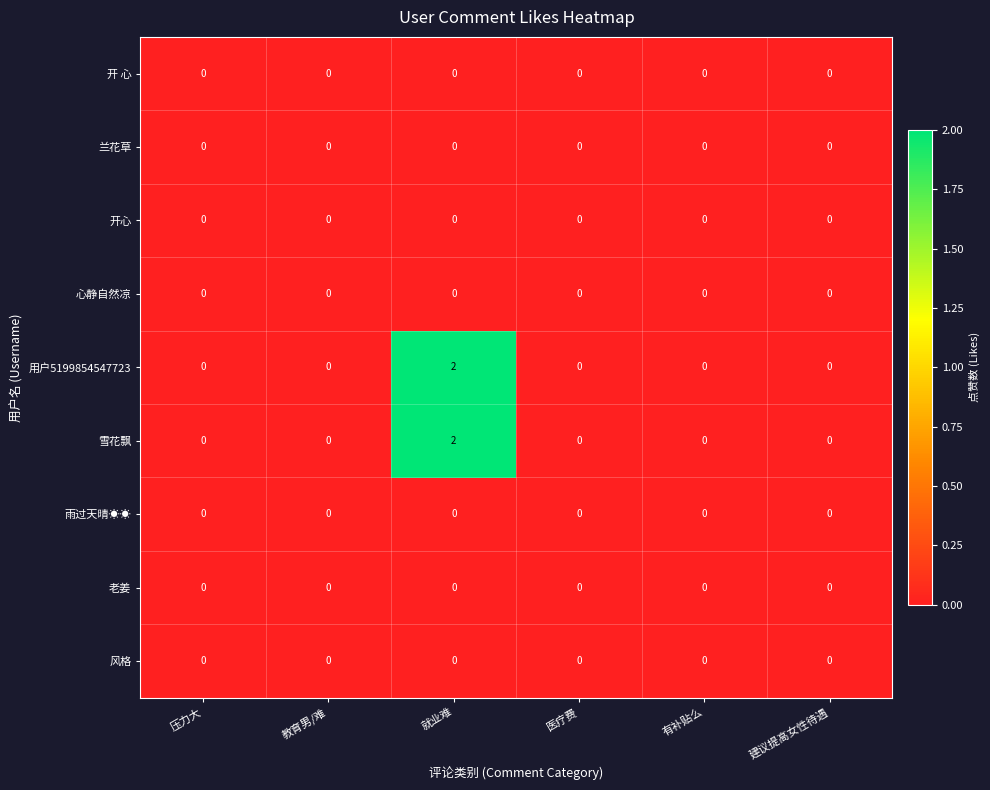

The 心静自然凉 series shows 0 at 教育男/难. True or false?

True